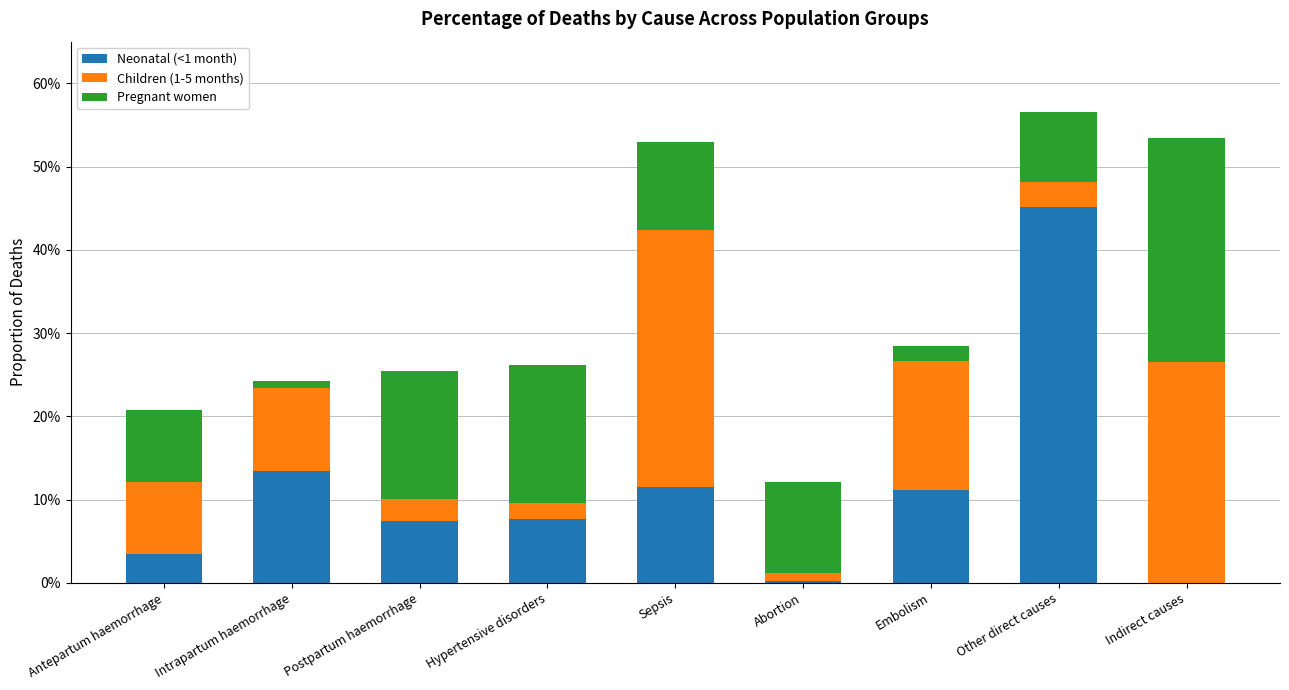

What is the label of the 9th bar from the right?

Antepartum haemorrhage